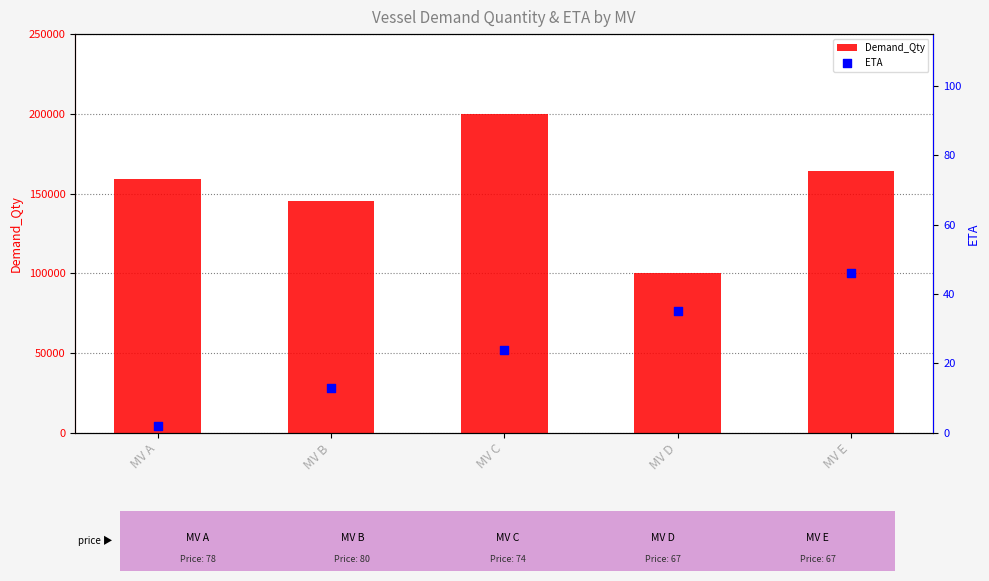

At how many categories does at least one series exceed 179131?

1